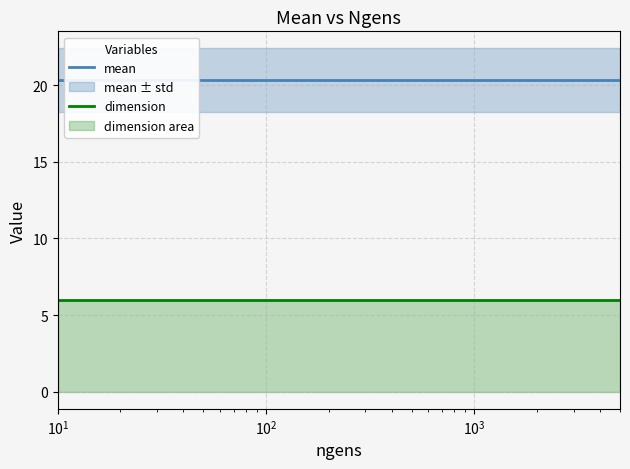

How many categories are shown in the chart?

4